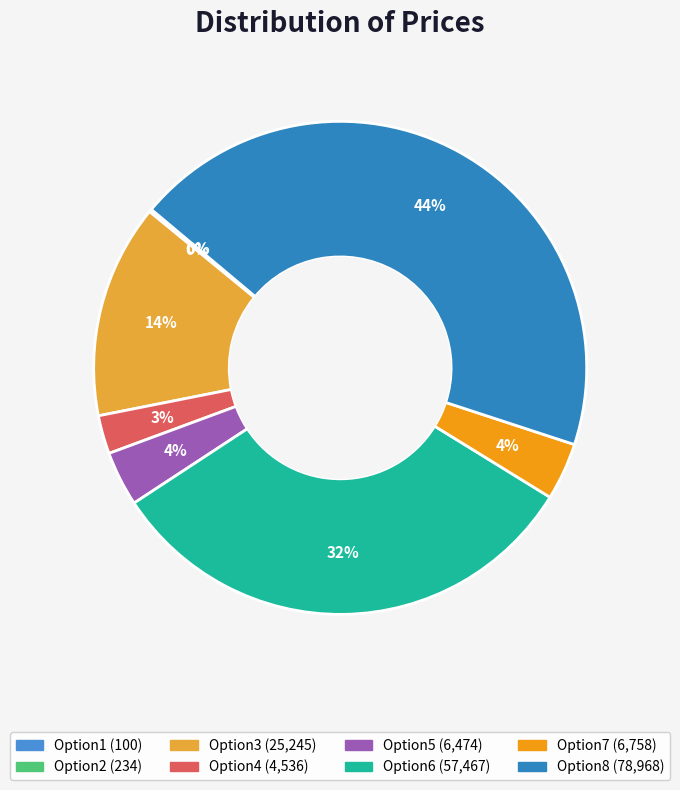

Count the number of slices in the pie.

8